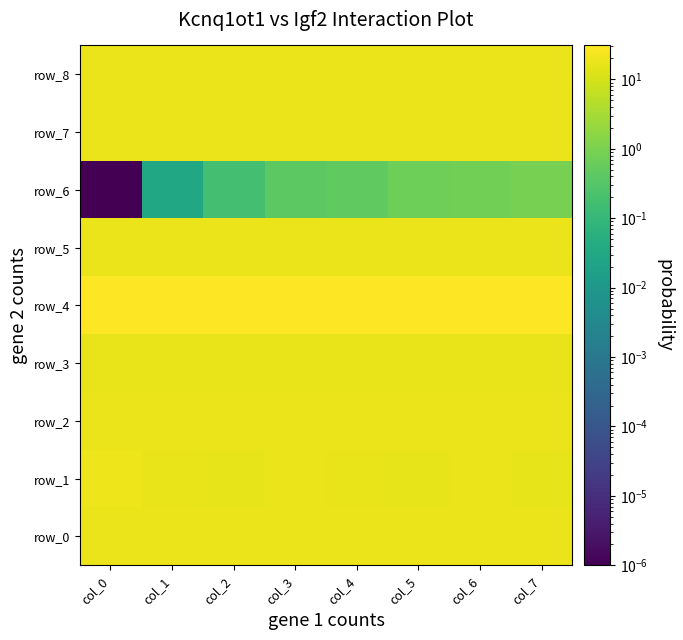

Reading left to right, what are all the values shown in this chart?

row_0: col_0=18.8	col_1=18.8	col_2=18.8	col_3=18.7	col_4=18.7	col_5=18.7	col_6=18.7	col_7=18.7
row_1: col_0=19.5	col_1=17.6	col_2=15.8	col_3=18.0	col_4=17.4	col_5=16.7	col_6=18.7	col_7=16.2
row_2: col_0=18.6	col_1=18.6	col_2=18.7	col_3=18.6	col_4=18.6	col_5=18.7	col_6=18.7	col_7=18.6
row_3: col_0=17.6	col_1=17.5	col_2=17.5	col_3=17.5	col_4=17.5	col_5=17.5	col_6=17.5	col_7=17.5
row_4: col_0=30.7	col_1=30.7	col_2=30.7	col_3=30.8	col_4=30.8	col_5=30.8	col_6=30.8	col_7=30.8
row_5: col_0=18.7	col_1=18.7	col_2=18.7	col_3=18.7	col_4=18.7	col_5=18.7	col_6=18.7	col_7=18.7
row_6: col_0=0.0	col_1=0.0	col_2=0.2	col_3=0.4	col_4=0.5	col_5=0.7	col_6=0.8	col_7=0.9
row_7: col_0=18.5	col_1=18.5	col_2=18.5	col_3=18.5	col_4=18.6	col_5=18.6	col_6=18.6	col_7=18.6
row_8: col_0=18.9	col_1=18.9	col_2=18.9	col_3=18.9	col_4=18.9	col_5=18.9	col_6=18.8	col_7=18.8